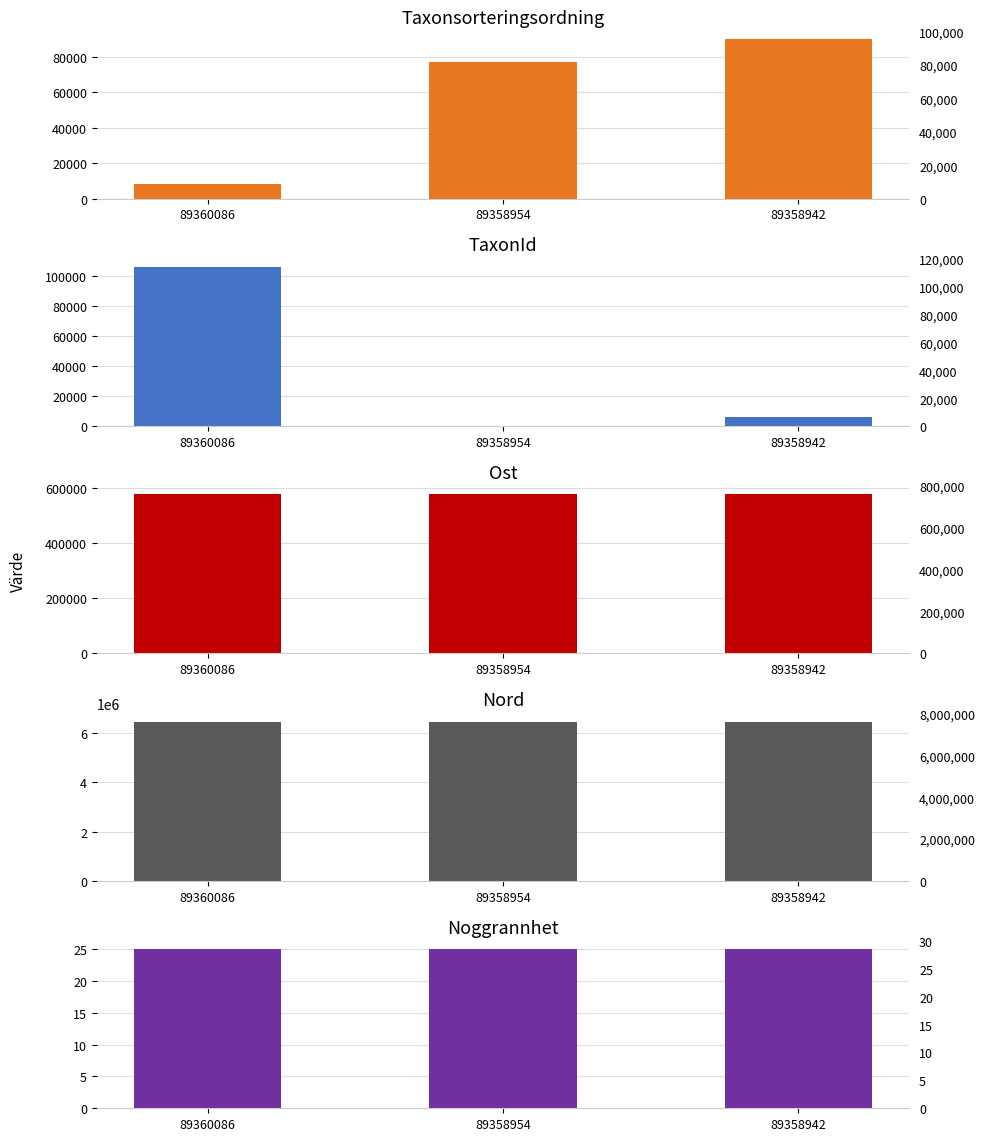

Between 89360086 and 89358954, which series saw the biggest shift?

TaxonId